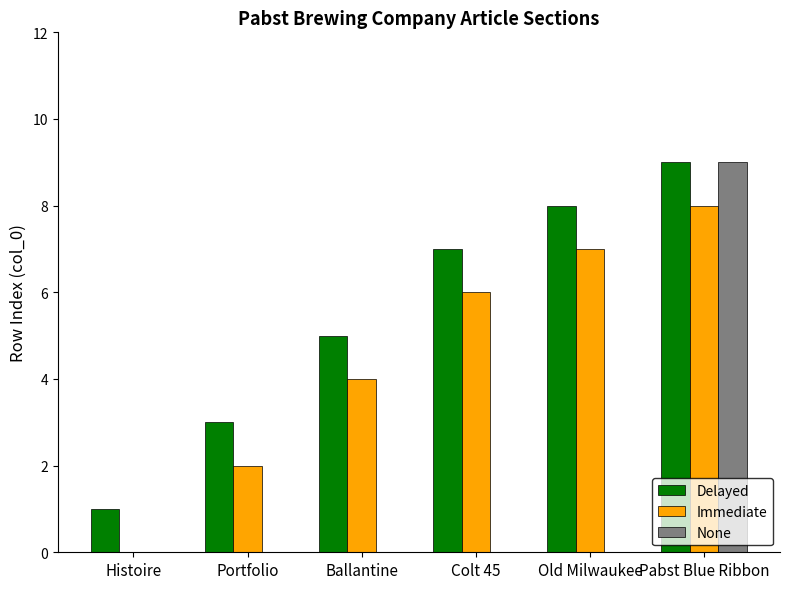

Does the chart contain stacked bars?

No